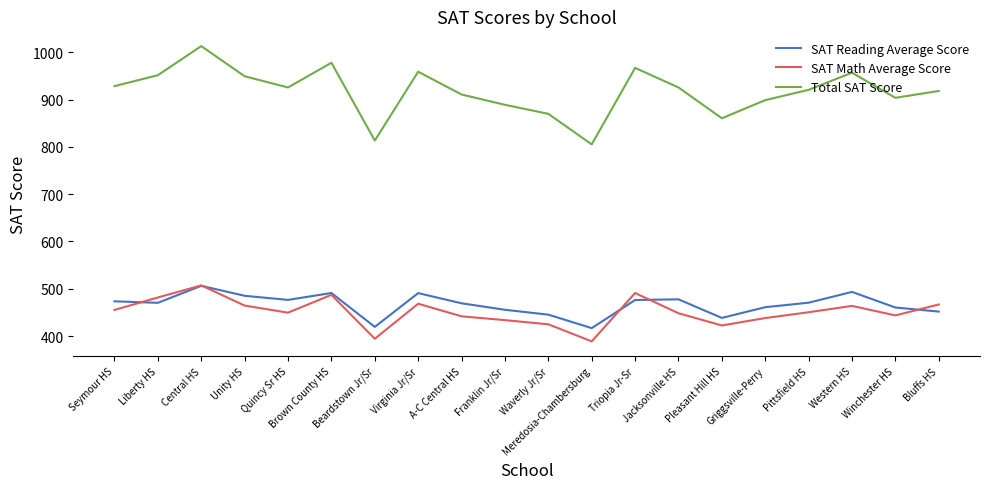

Is the value of Total SAT Score at A-C Central HS greater than the value of SAT Math Average Score at Western HS?

Yes